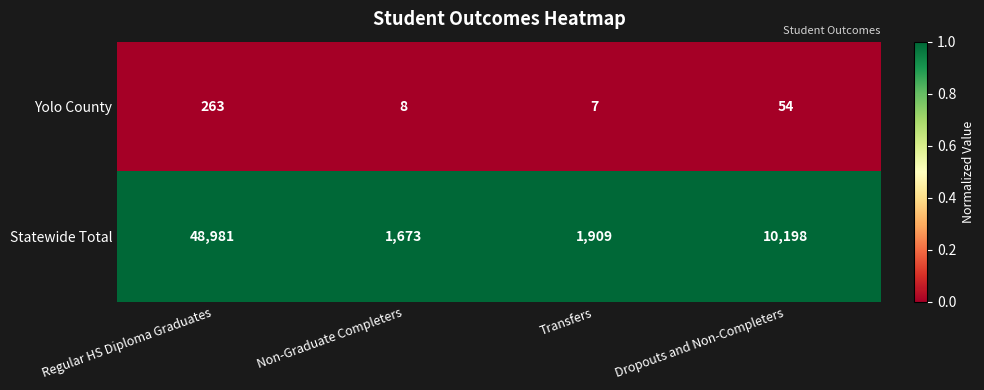

Reading left to right, what are all the values shown in this chart?

Yolo County: 263	8	7	54
Statewide Total: 48981	1673	1909	10198